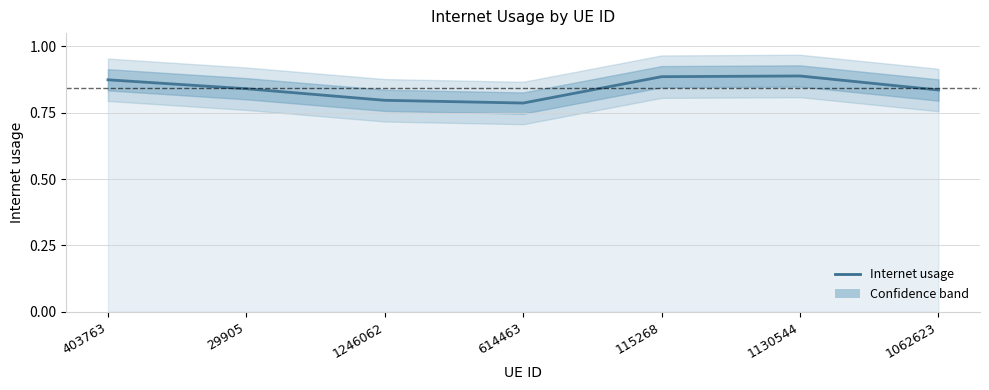

What is the maximum value shown in the chart?

0.9